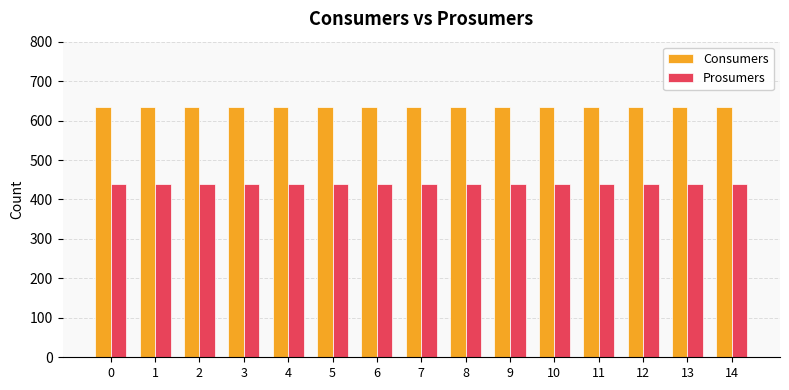

Reading left to right, transcribe all the data shown in this chart.

Consumers: 0=635	1=635	2=635	3=635	4=635	5=635	6=635	7=635	8=635	9=635	10=635	11=635	12=635	13=635	14=635
Prosumers: 0=440	1=440	2=440	3=440	4=440	5=440	6=440	7=440	8=440	9=440	10=440	11=440	12=440	13=440	14=440